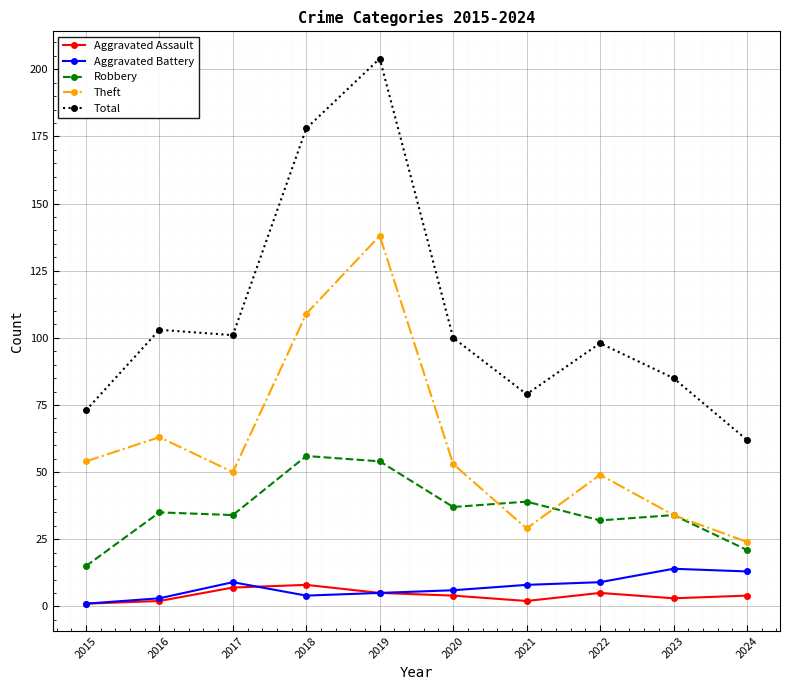

What is the value of the Theft point at the 3rd from the left?

50